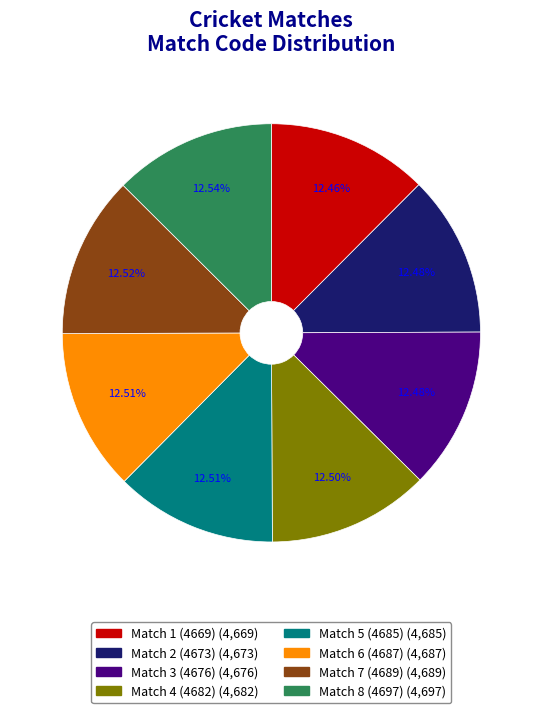

Does any single category account for the majority?

No